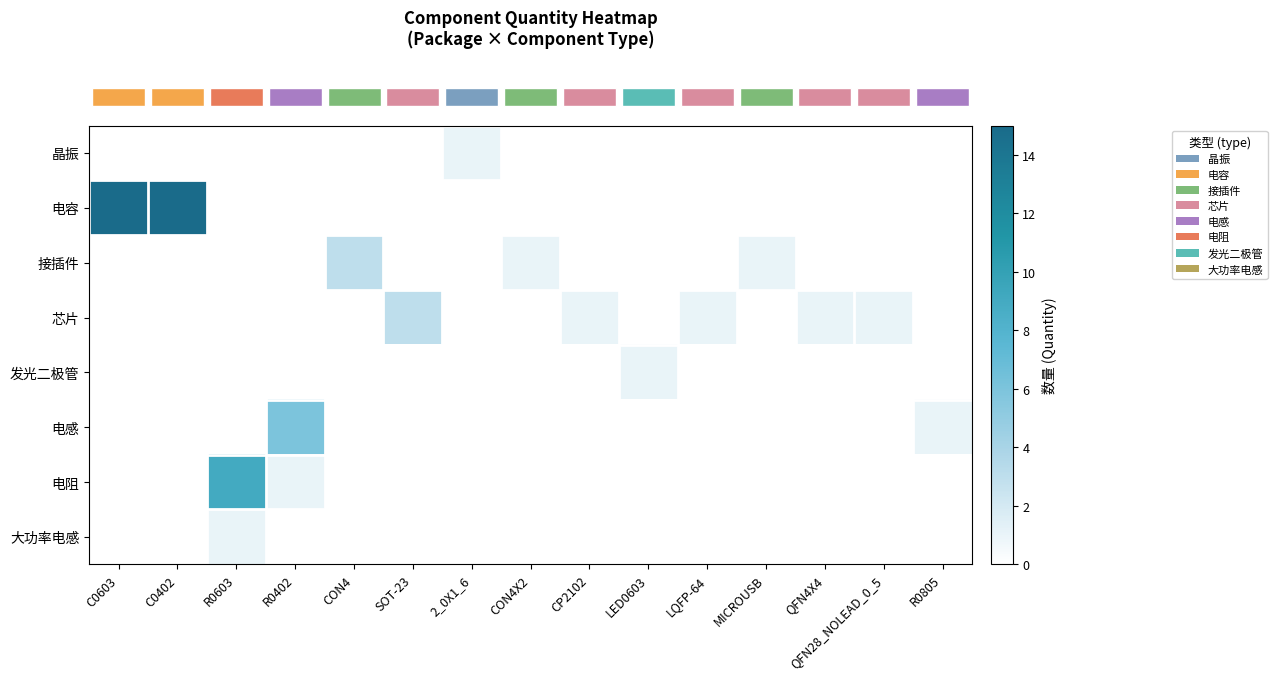

How many categories are shown in the chart?

15